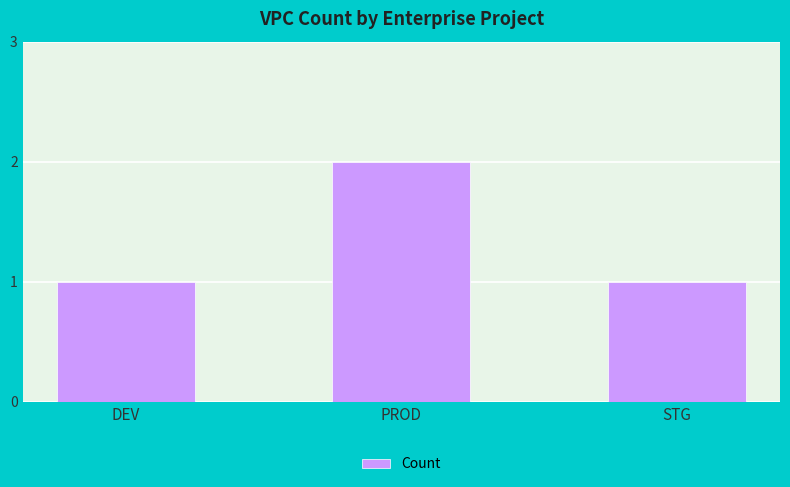

At which category does the chart reach its peak across all series?

PROD